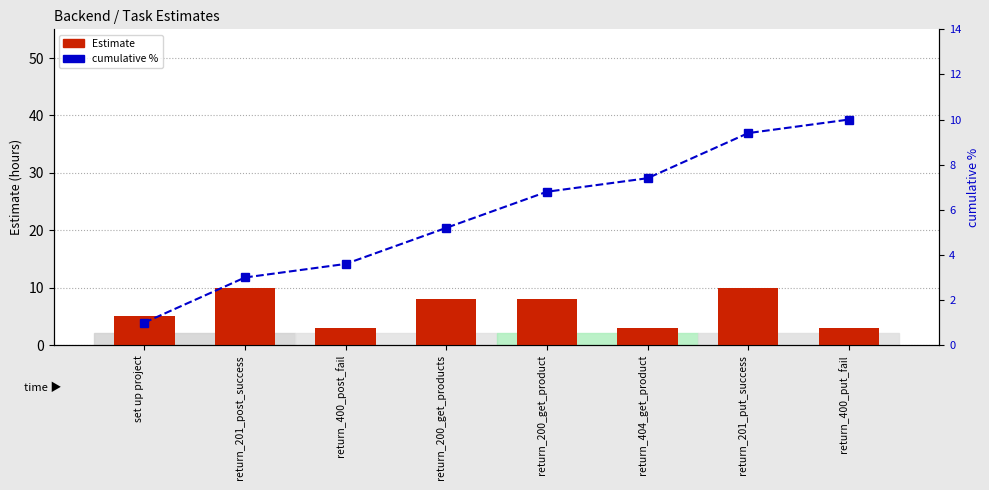

Which series has the largest total across all categories?

Estimate